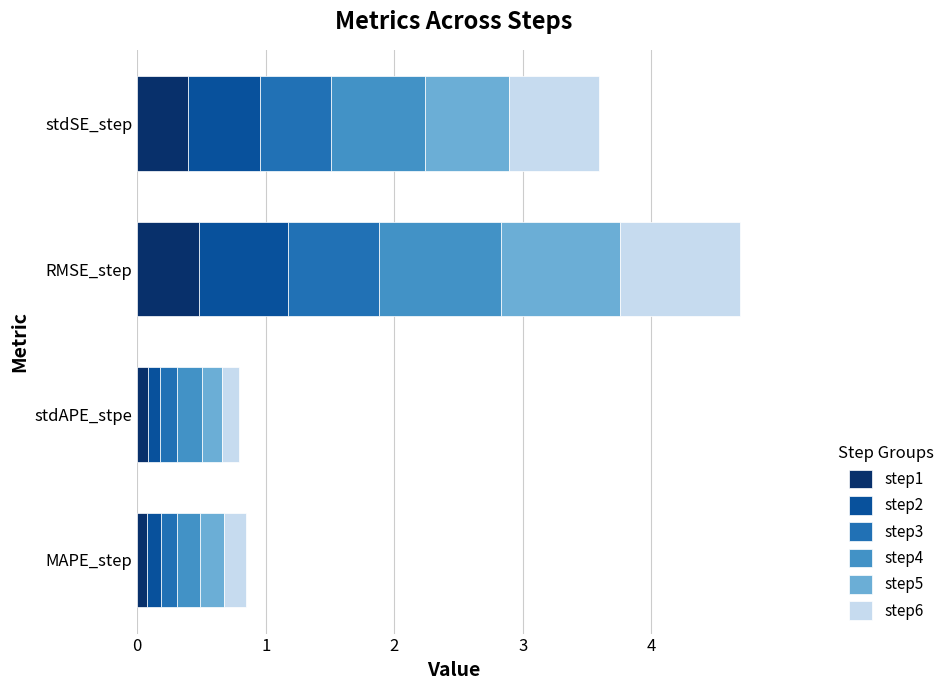

Is it true that step1 equals 0.2 at RMSE_step?

False